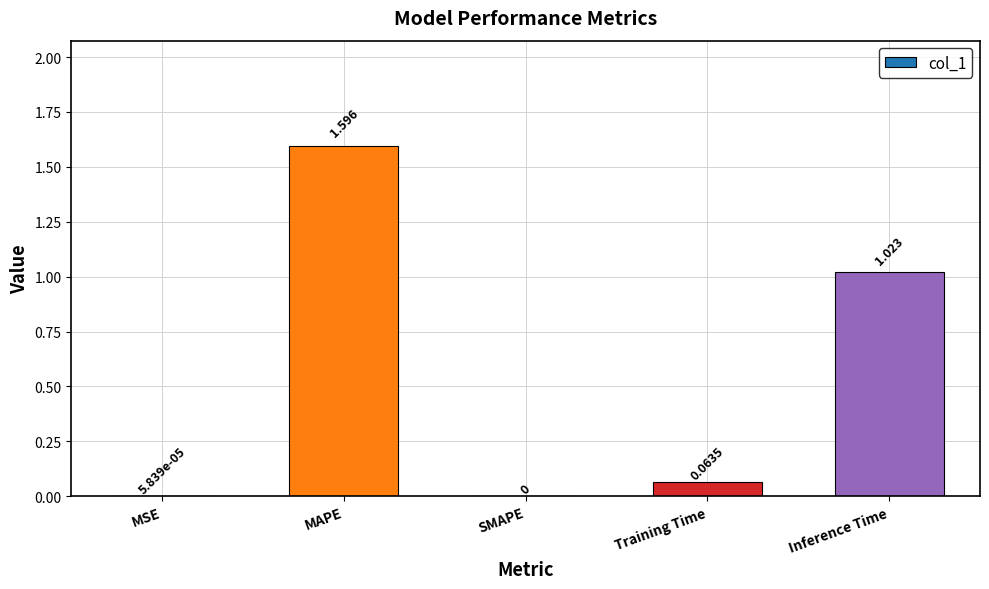

Between Inference Time and MSE, which is larger?

Inference Time